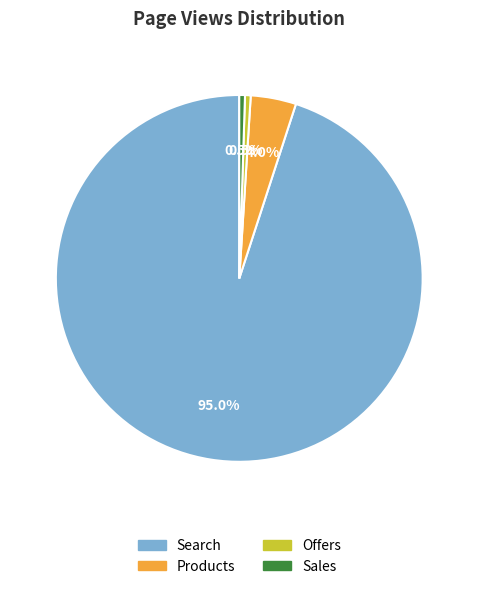

How many slices are in this pie chart?

4